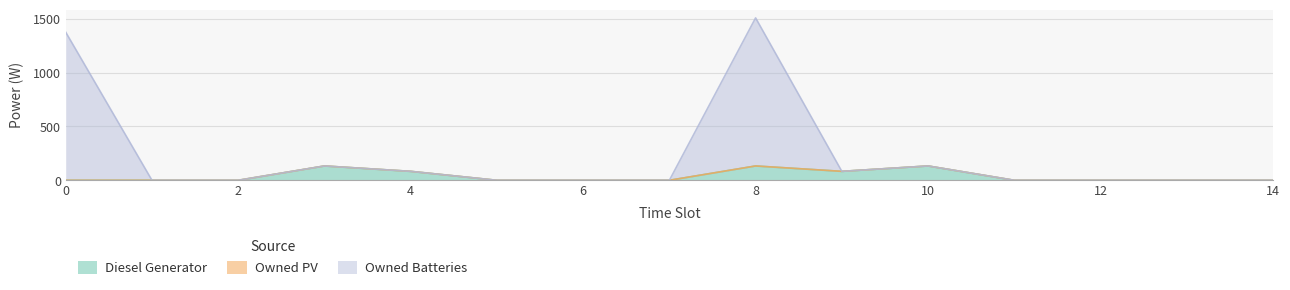

True or false: Owned Batteries and Diesel Generator cross at least once.

False